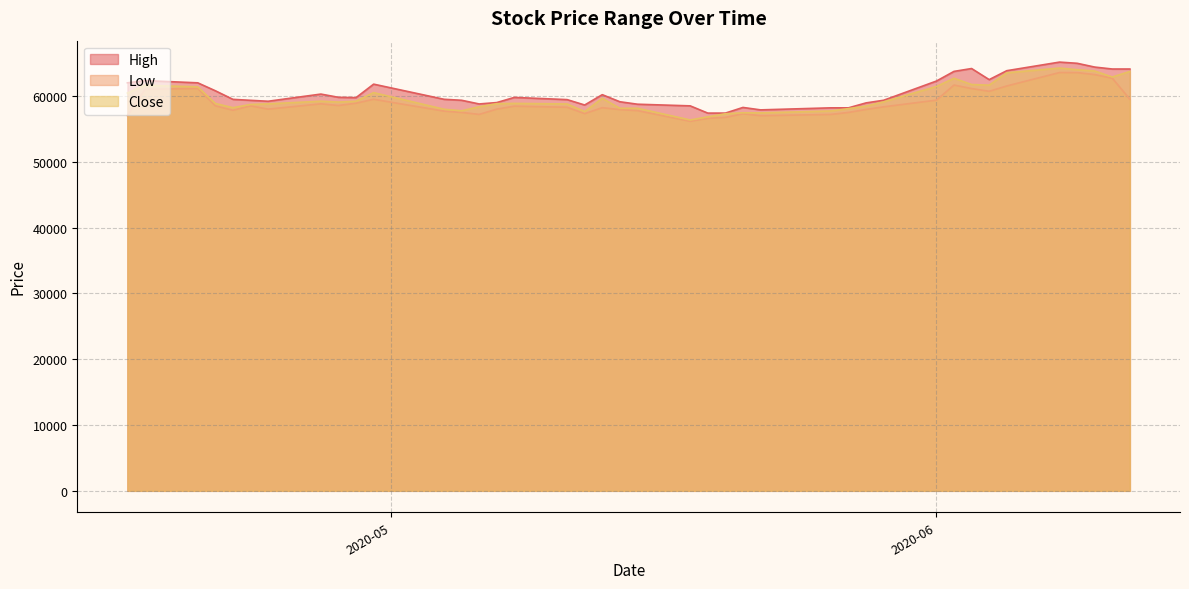

Reading right to left, list all the values displayed in this chart.

High: 64100.0	64099.9	64394.1	64970.0	65150.0	63844.0	62487.9	64172.3	63738.4	62269.9	59350.5	58950.0	58200.0	58199.9	57890.0	58260.0	57400.0	57400.0	58499.9	58751.0	59125.0	60200.0	58629.9	59450.0	59783.1	59000.0	58790.0	59350.0	59499.9	61800.0	59750.0	59800.0	60290.0	59200.0	59341.9	59489.9	60793.6	62000.0	62340.0	62000.0
Low: 59500.0	62700.1	63250.9	63550.0	63561.1	61521.1	60710.0	61129.2	61657.7	59365.6	58350.5	57951.9	57500.0	57195.1	57000.0	57300.0	56745.1	56600.0	56150.0	57775.0	57925.4	58221.5	57318.9	58286.0	58450.0	58000.0	57200.1	57500.0	57700.0	59499.9	58900.0	58550.0	58805.4	58000.0	58500.0	57829.0	58500.7	61150.0	61000.0	57012.1
Close: 63729.1	62884.9	63796.4	63994.1	64244.4	63526.2	61648.8	61744.2	62692.4	61446.1	59113.1	58466.2	58078.8	57726.1	57434.1	57451.5	57298.9	56828.2	56356.1	58135.6	58132.6	59645.1	57632.1	58791.2	58874.9	58831.1	58362.7	57750.0	57987.3	60510.6	59203.7	59075.7	59206.6	58805.4	58712.4	58221.9	58864.8	61384.0	61638.3	60441.9